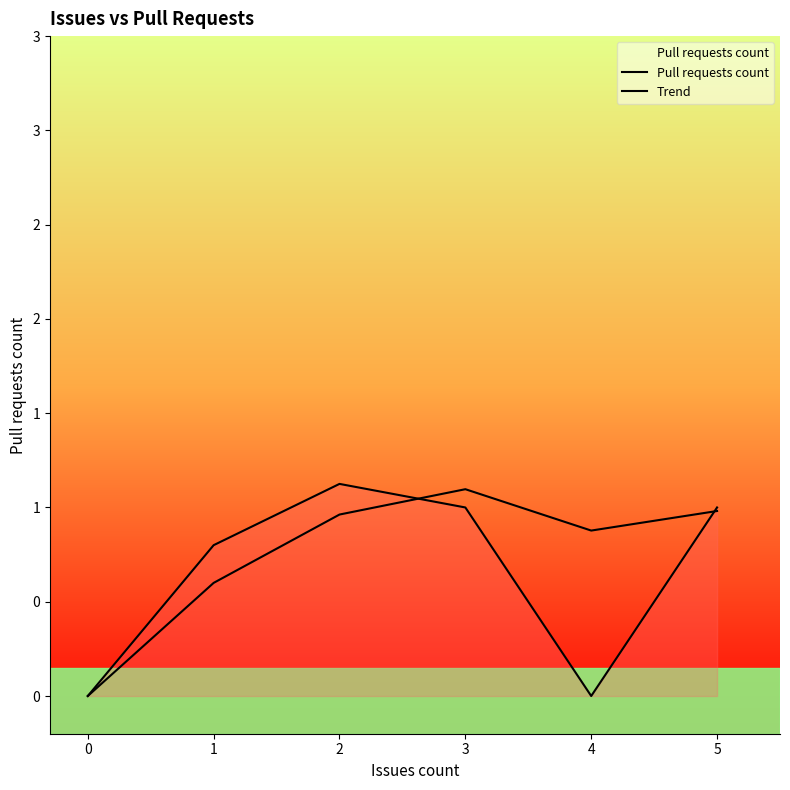

Where is the first local maximum for Trend?

3